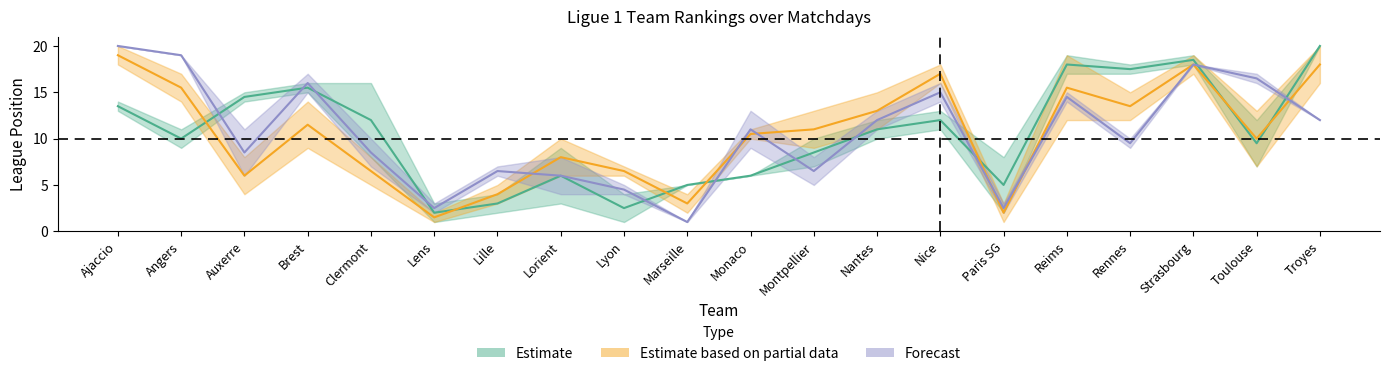

What is the label of the 9th point from the right?

Montpellier